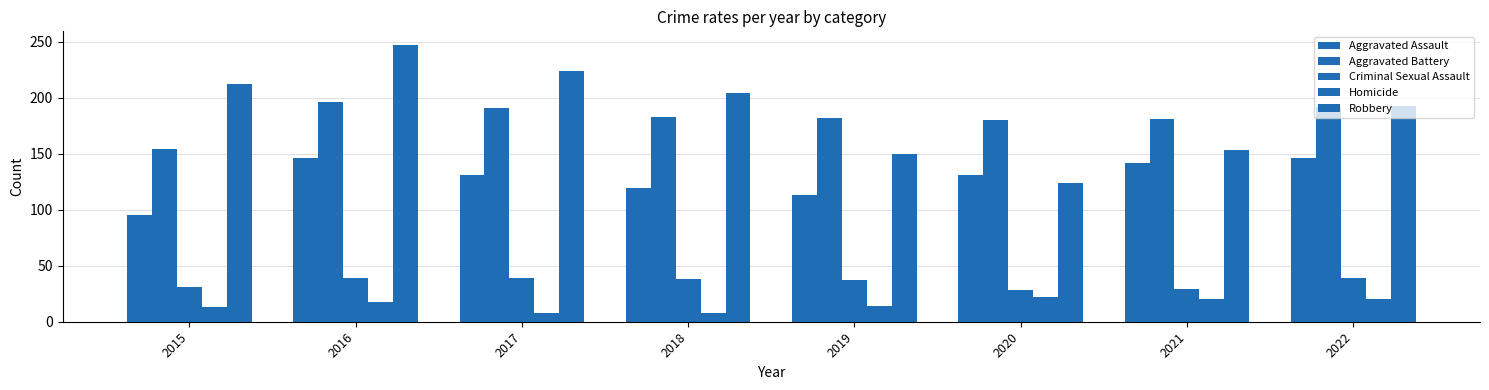

The value of Aggravated Assault at 2018 is 62. True or false?

False